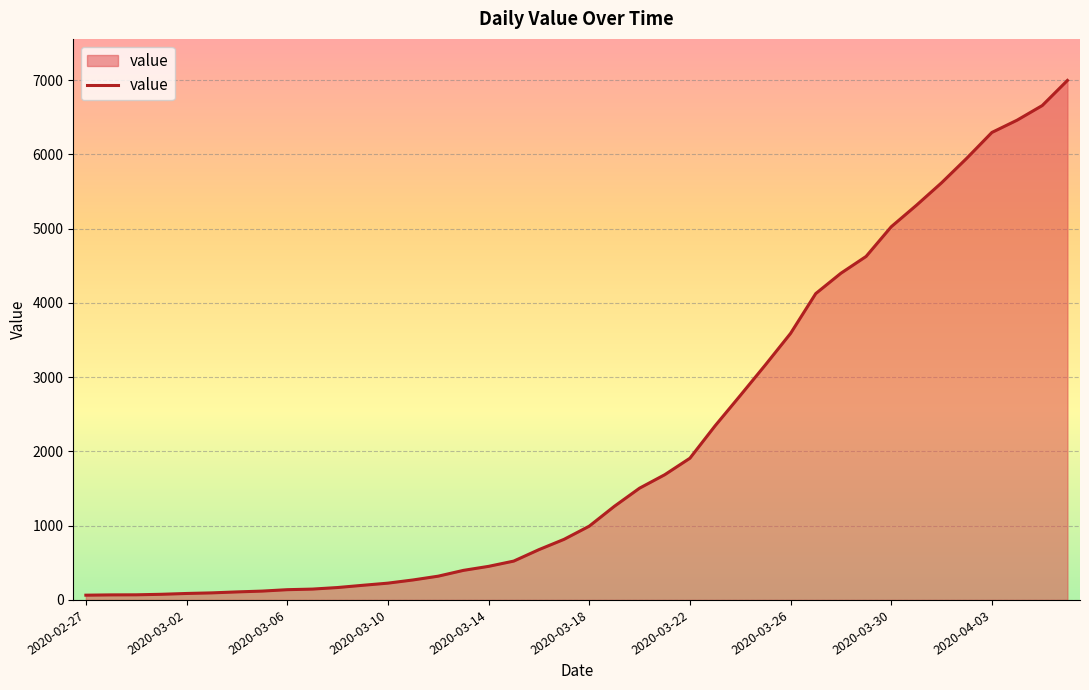

What is the greatest value displayed?

6995